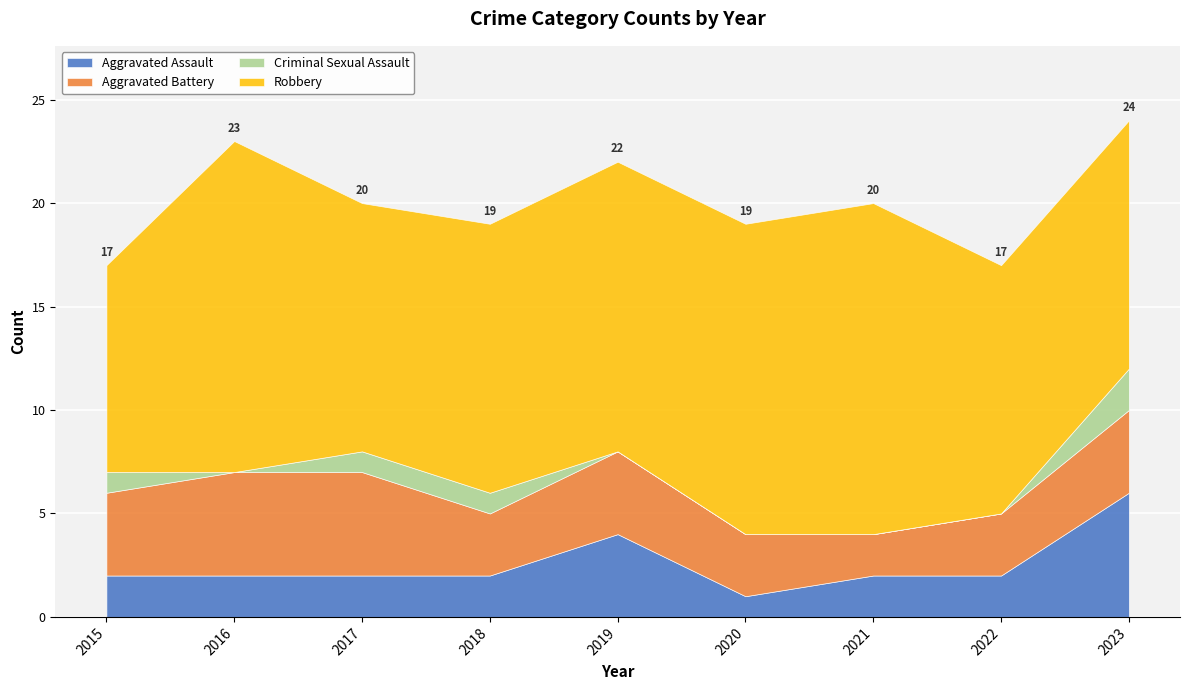

True or false: Aggravated Battery has a value of 4 at 2023.

True